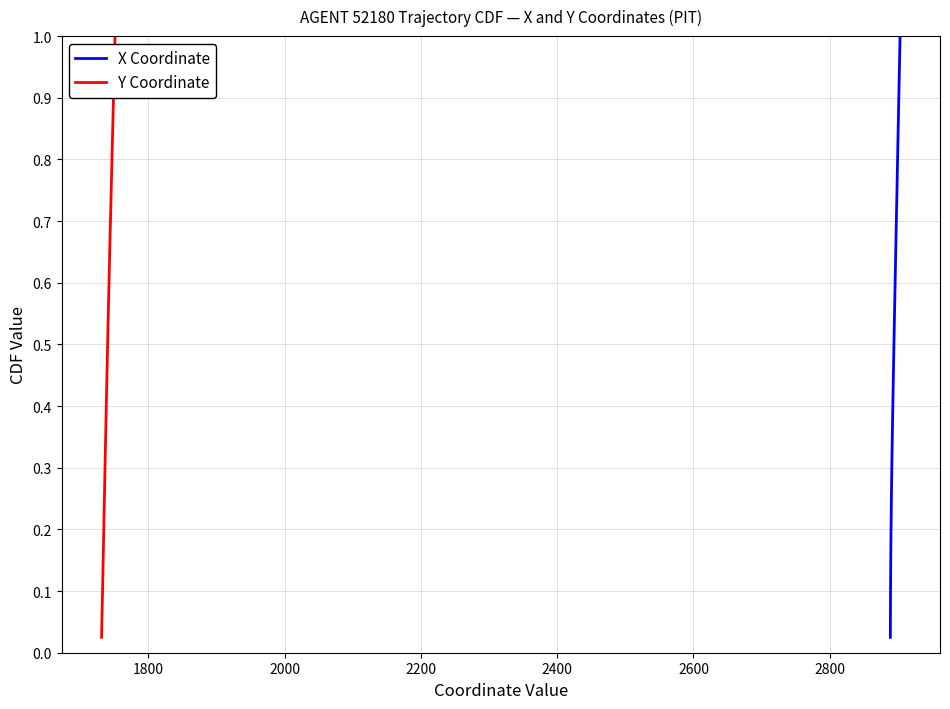

The Y Coordinate series shows 0.7 at 18. True or false?

False